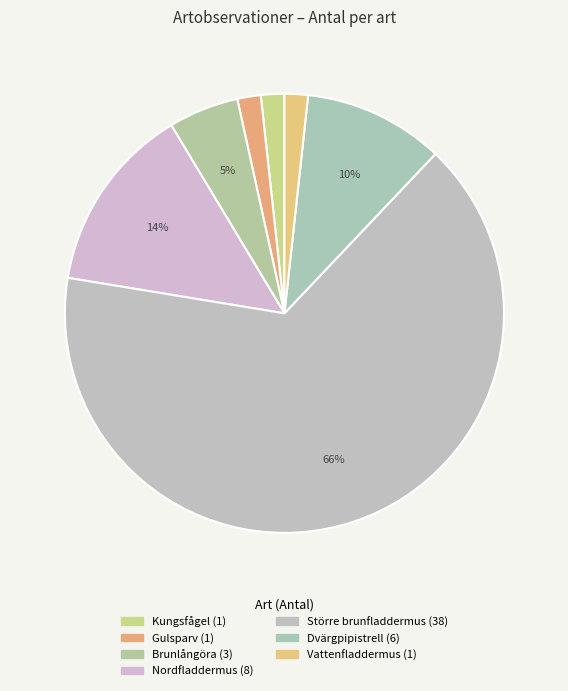

Which category has the smallest portion of the pie?

Kungsfågel